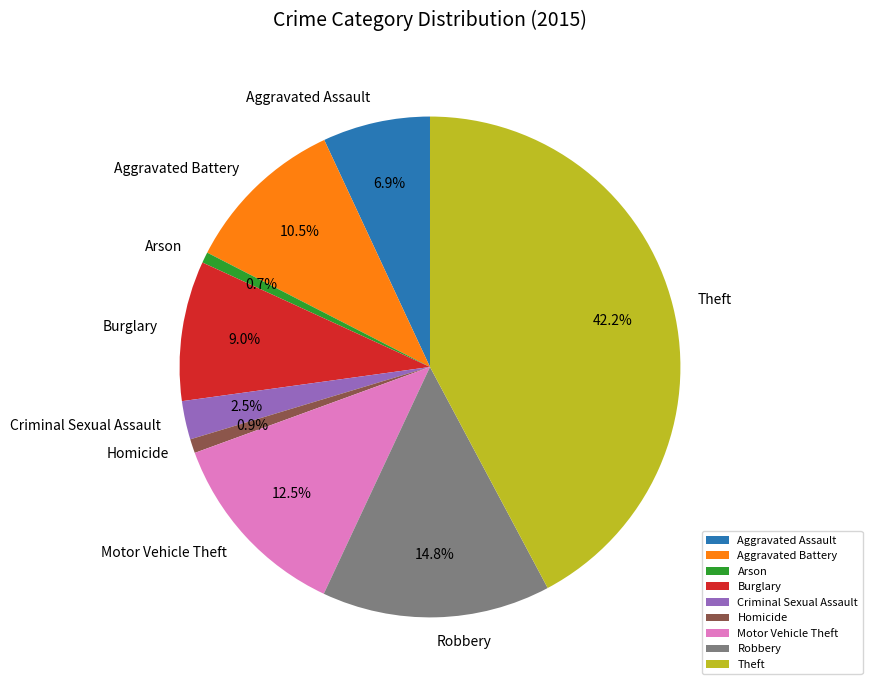

Is Theft the majority of the pie?

No